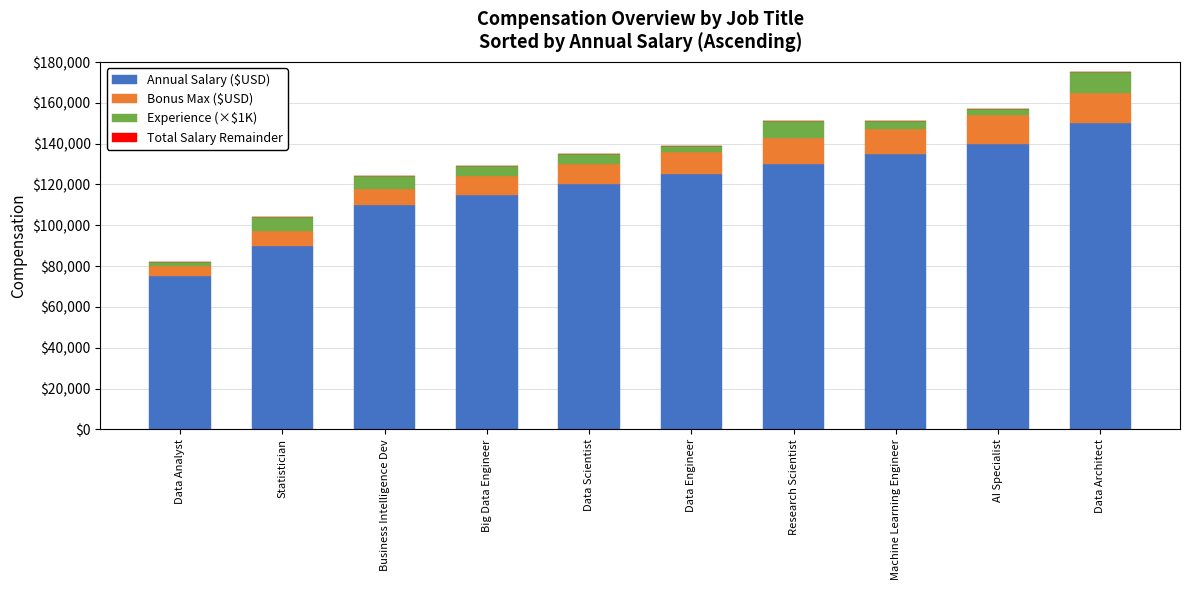

What is the difference between the maximum and minimum values in the Annual Salary ($USD) series?

75000